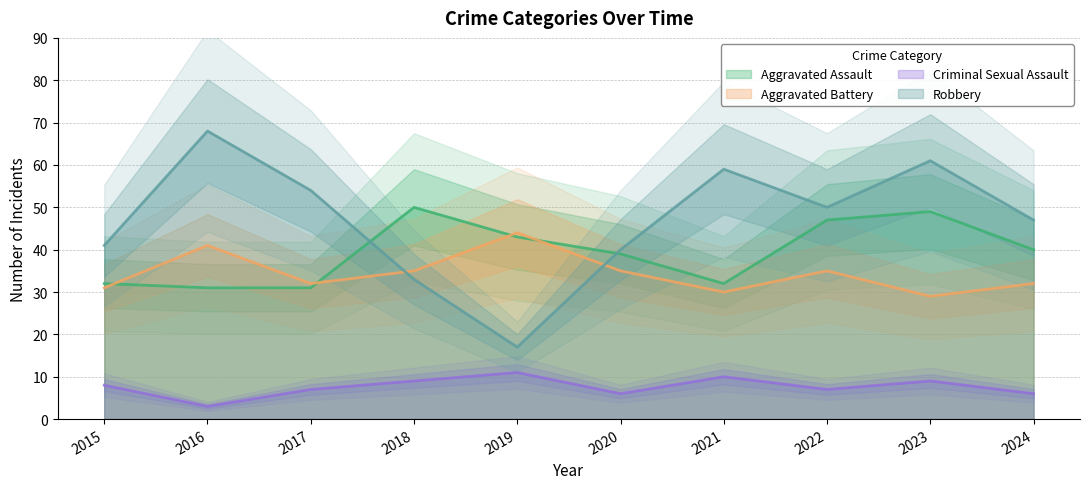

At which category does Robbery reach its first local peak?

2016